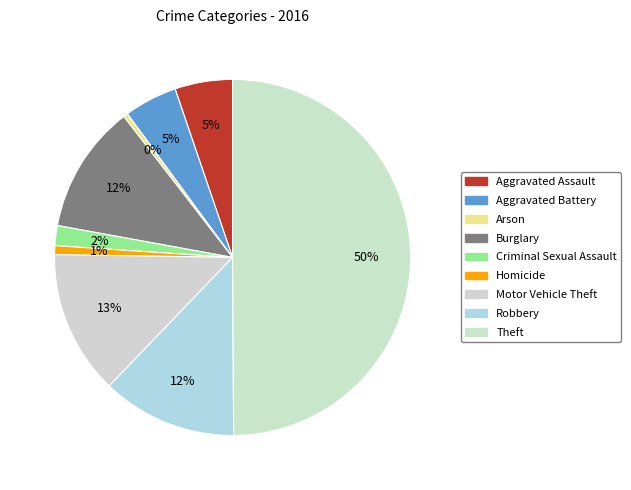

How many slices are in this pie chart?

9